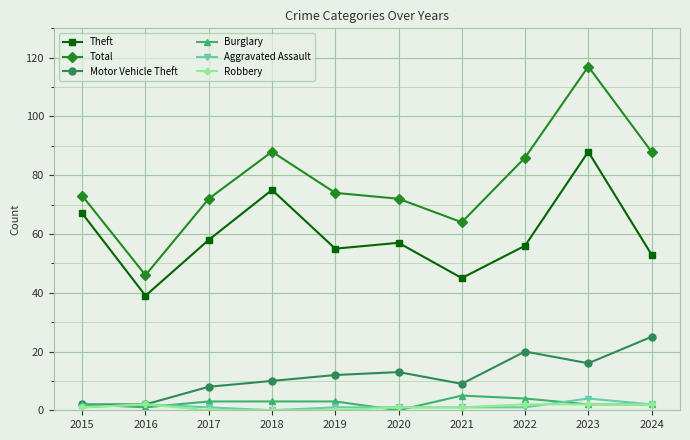

What is the difference between the maximum and second lowest values in the Theft series?

43